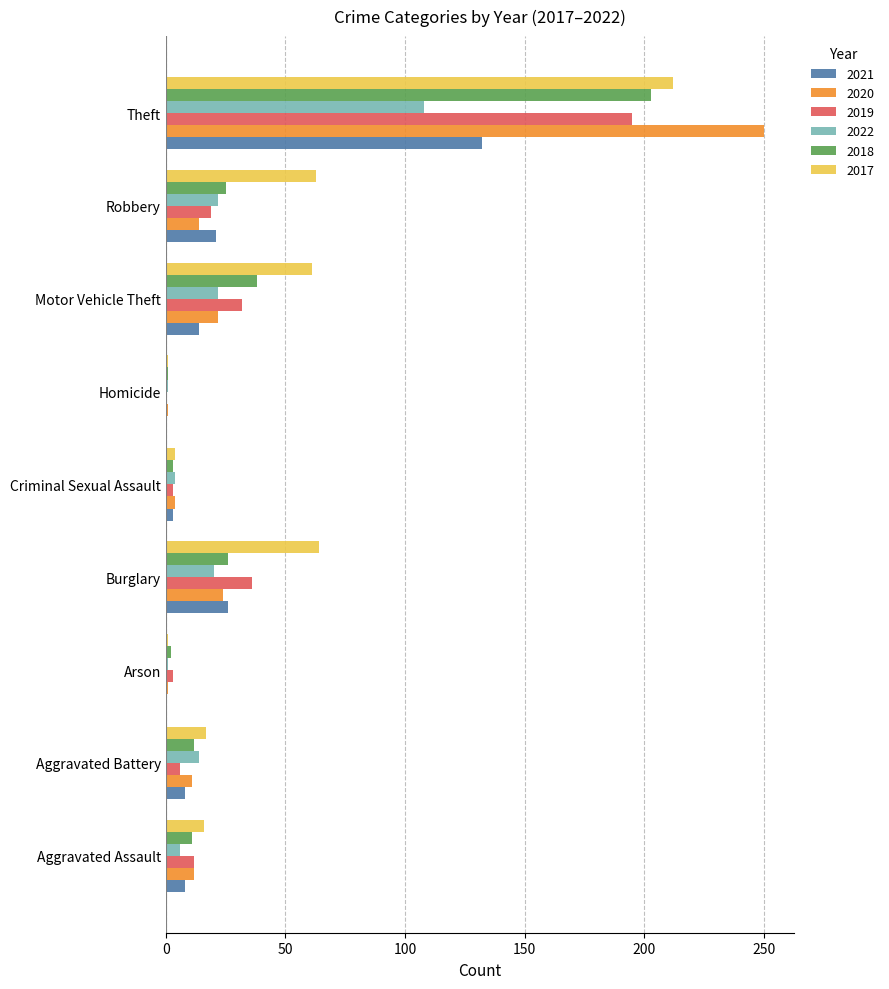

What is the average value of the 2020 series?

38